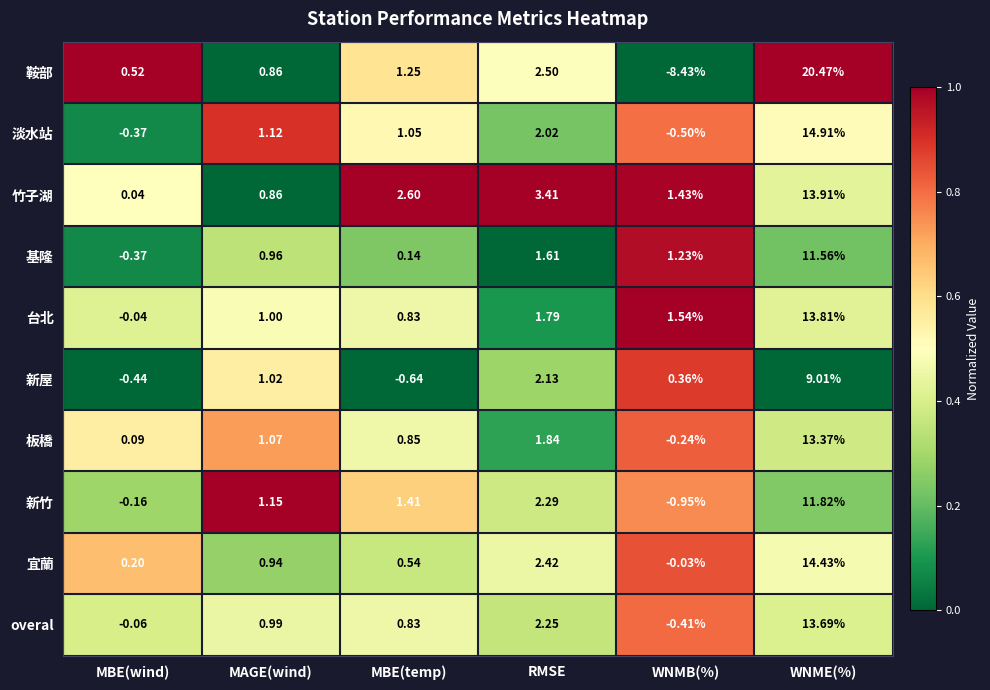

Which label corresponds to the smallest value in the chart?

WNMB(%)